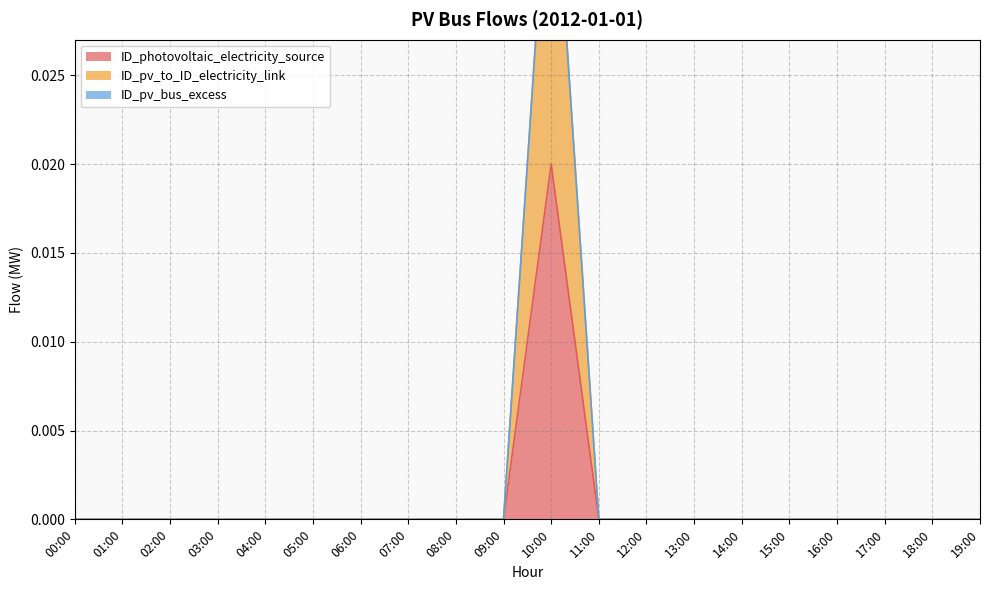

How many ID_pv_to_ID_electricity_link values are between 0 and 1?

20